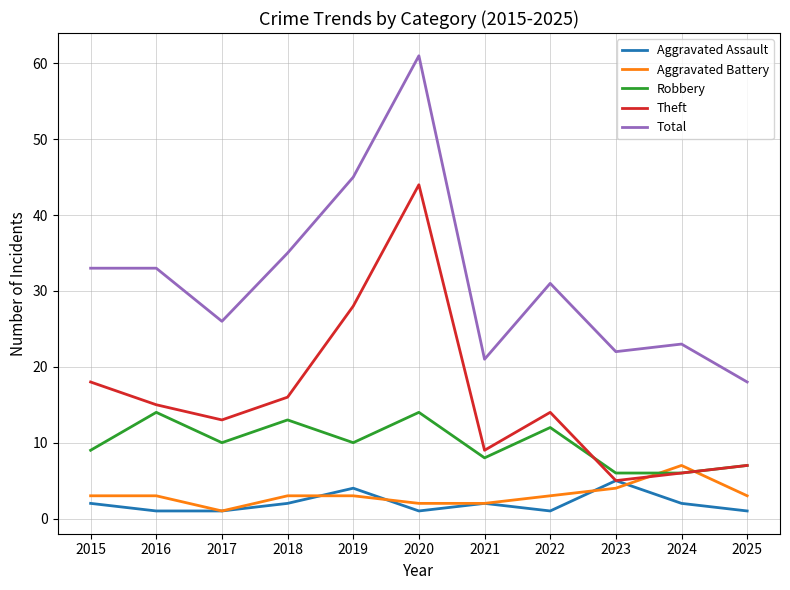

What is the difference between the highest and lowest values at 2023?

18